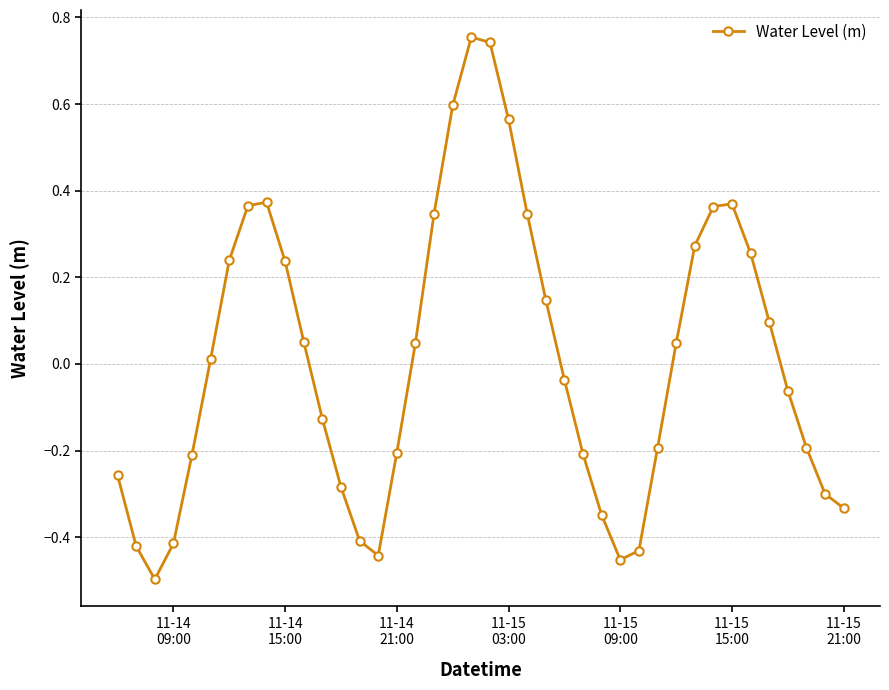

What is the difference between the second highest and minimum values?

1.2